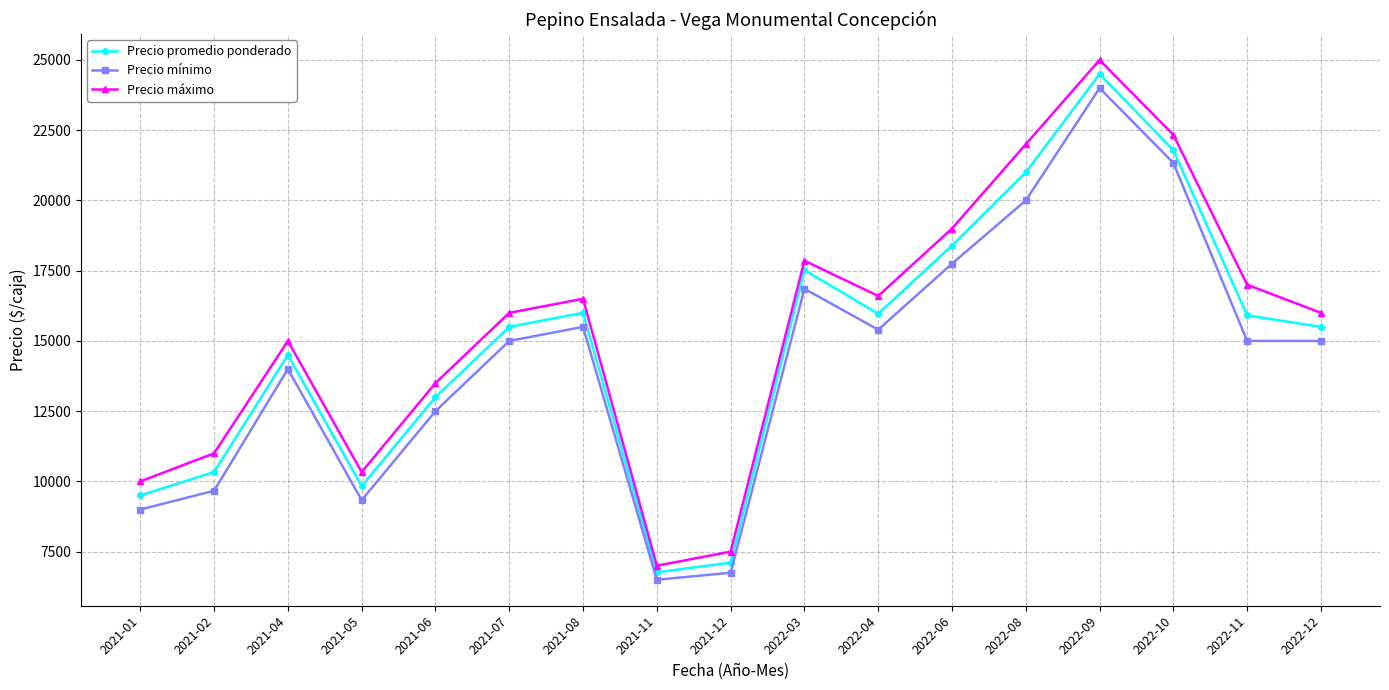

True or false: Precio promedio ponderado has a value of 15969.0 at 2022-04.

True